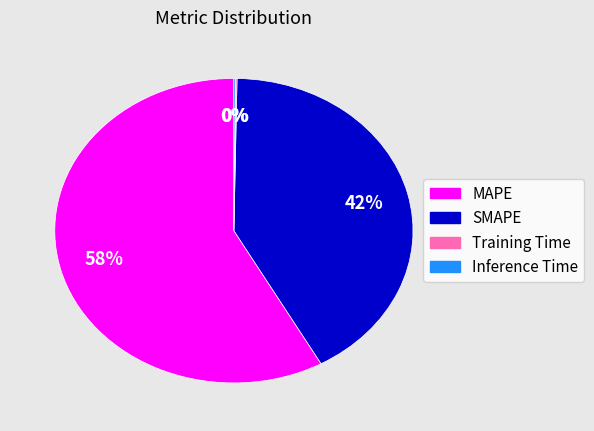

Which category has the biggest portion of the pie?

MAPE